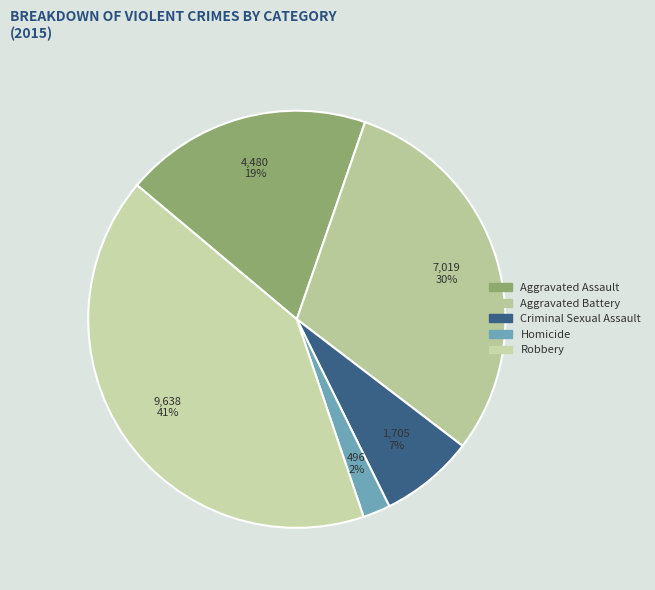

What is the smallest slice in the pie chart?

Homicide